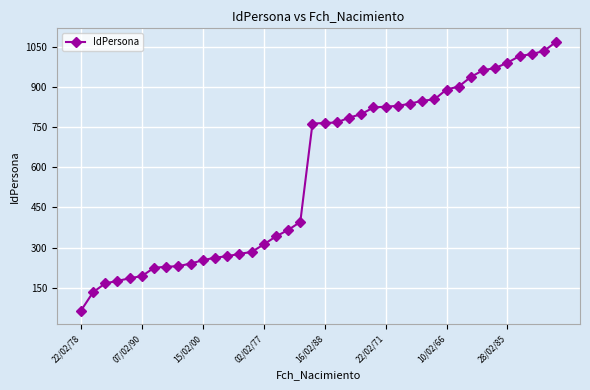

What is the smallest value displayed?

65